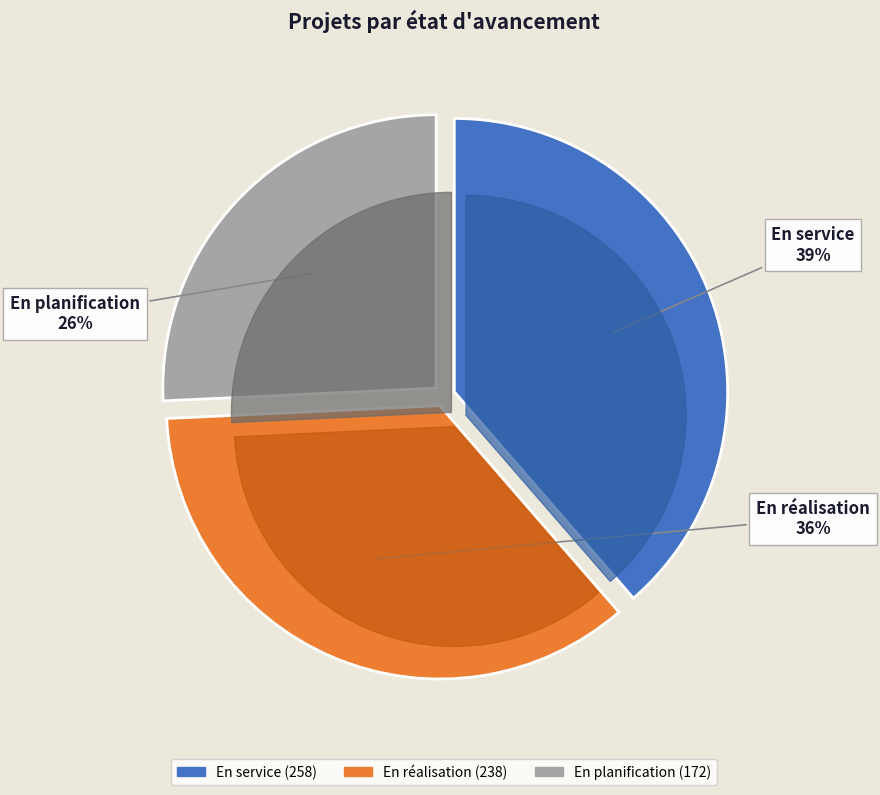

To the nearest percent, what is the difference between the En réalisation and En planification slice percentages?

10%